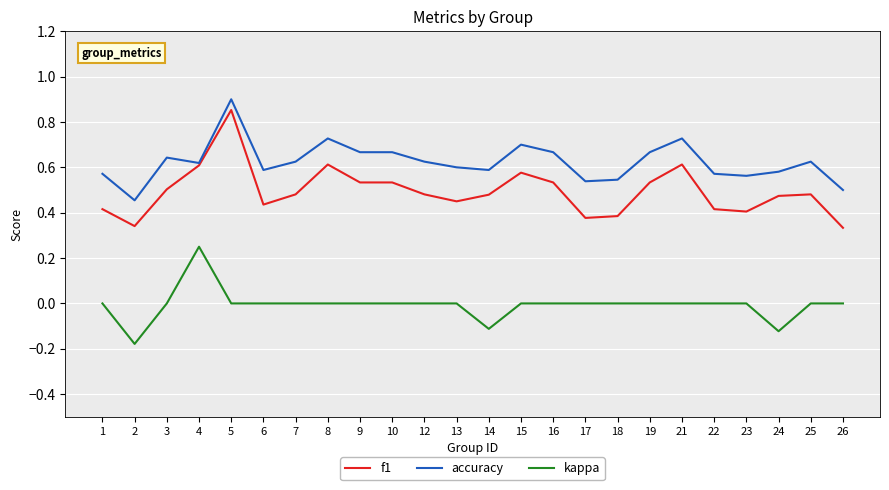

Which category has the highest value in the f1 series?

5